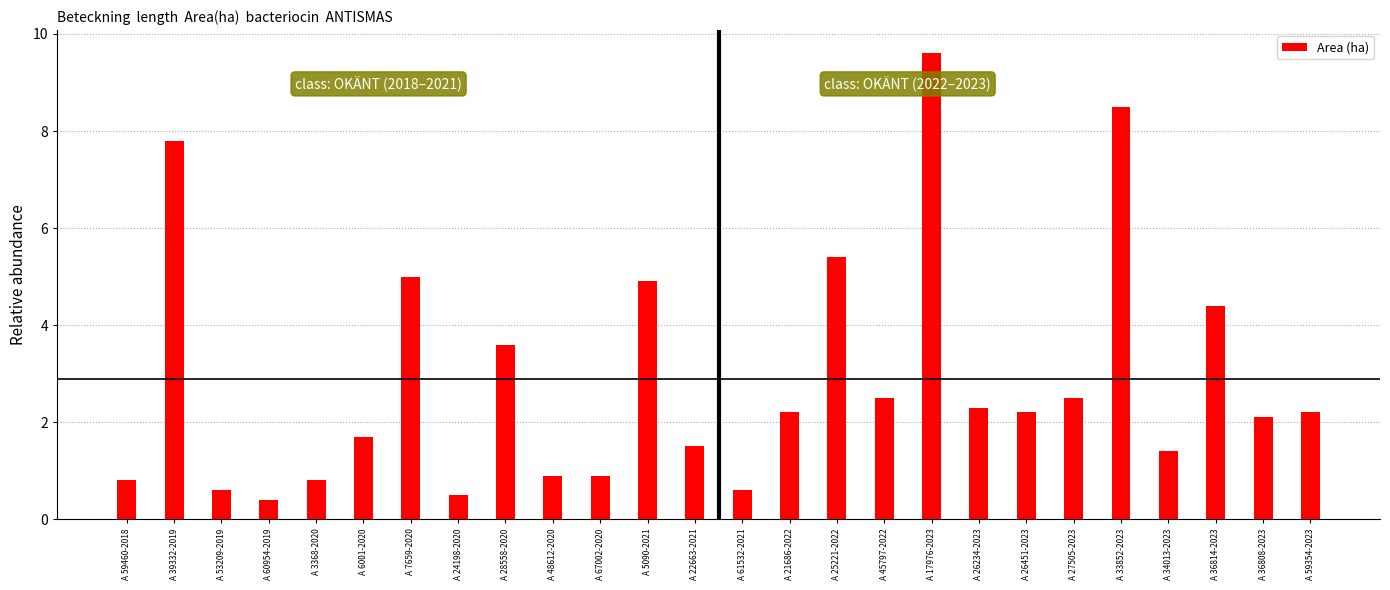

Between A 7659-2020 and A 26234-2023, which is larger?

A 7659-2020